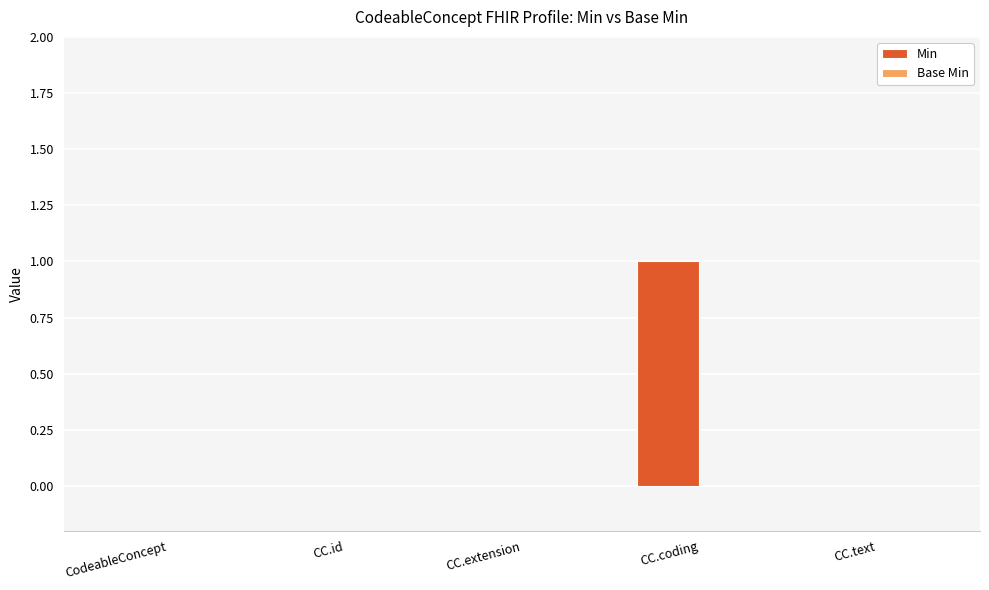

Reading left to right, what are all the values shown in this chart?

CodeableConcept=0	CC.id=0	CC.extension=0	CC.coding=1	CC.text=0